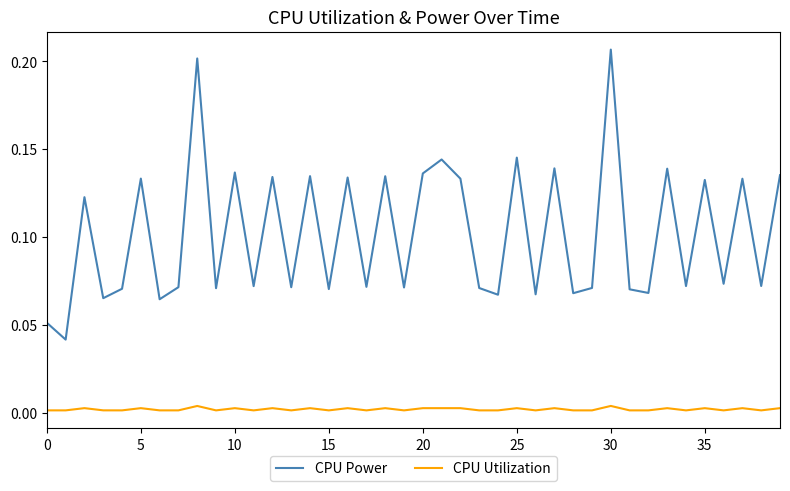

At how many categories does at least one series exceed 0?

40